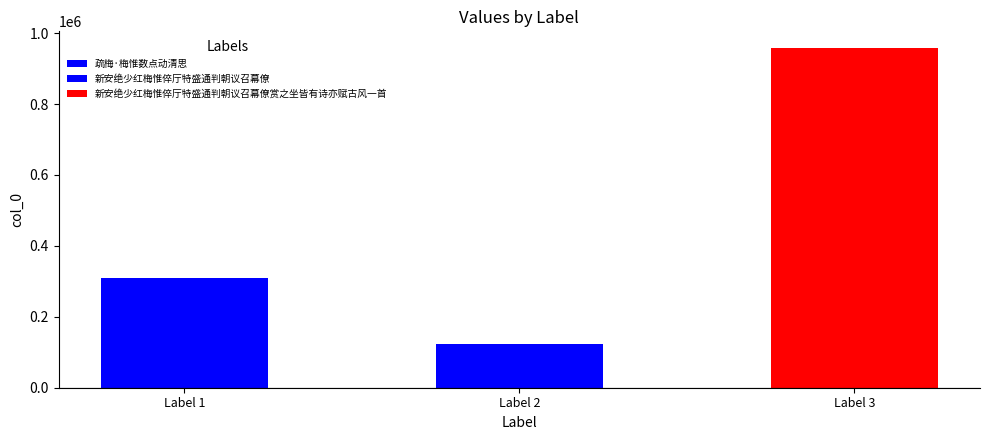

Approximately how many times larger is the value at 疏梅·梅惟数点动清思 compared to 新安绝少红梅惟倅厅特盛通判朝议召幕僚赏之坐皆有诗亦赋古风一首?

0.3